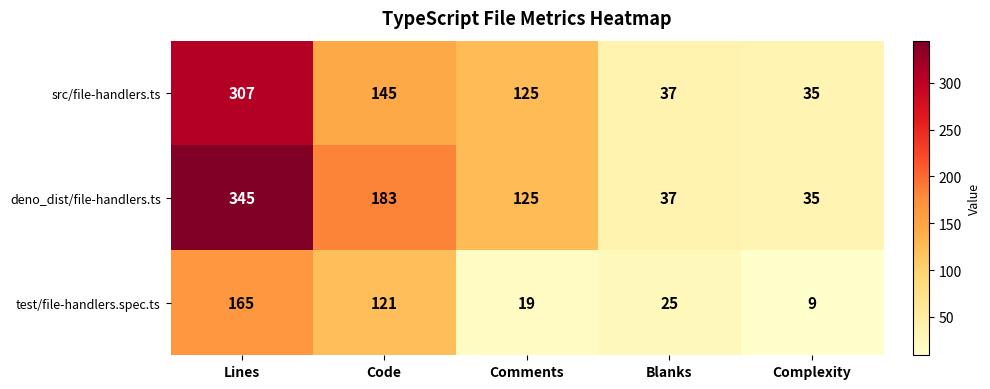

Reading left to right, what are all the values shown in this chart?

src/file-handlers.ts: 307	145	125	37	35
deno_dist/file-handlers.ts: 345	183	125	37	35
test/file-handlers.spec.ts: 165	121	19	25	9